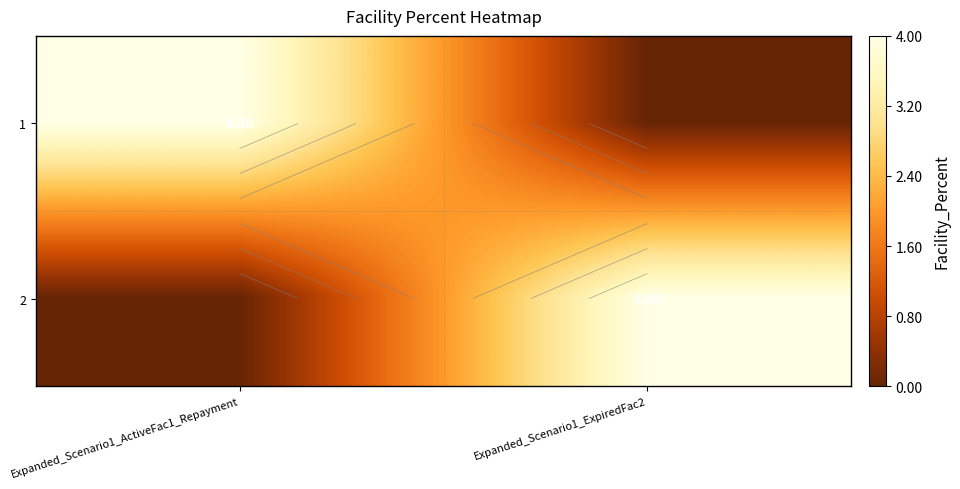

At Expanded_Scenario1_ExpiredFac2, list the series in order from largest to smallest.

2, 1